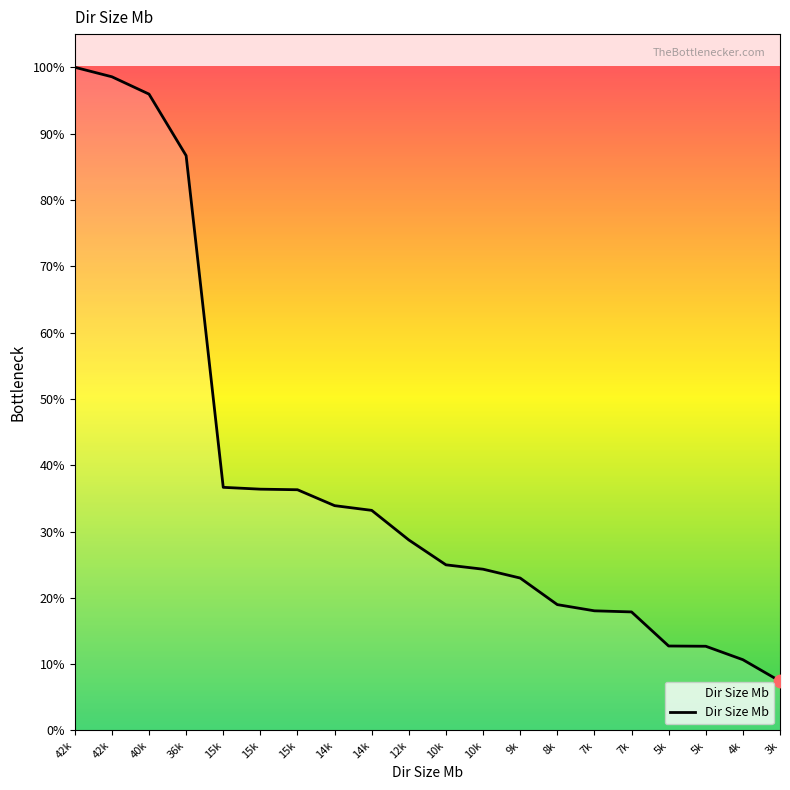

What is the ratio of the value at 10k to the value at 42k?

0.2